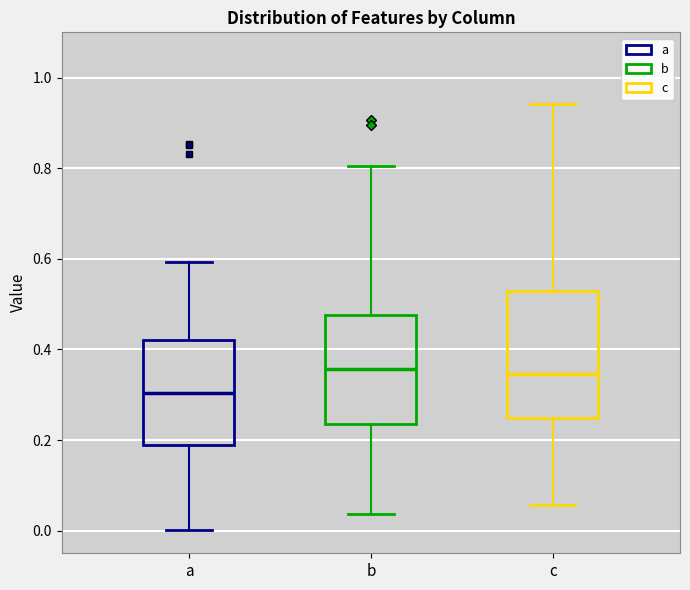

Reading left to right, transcribe this box plot: for each box, give where its median line is, the range the box spans, and where its two whiskers end, as read against the y-axis. The values are not printed on the chart, so give them approximately, as read against the axis.

a: median 0.30, box 0.18 to 0.42, whiskers 0.00 to 0.60
b: median 0.36, box 0.24 to 0.48, whiskers 0.04 to 0.80
c: median 0.34, box 0.24 to 0.52, whiskers 0.06 to 0.94